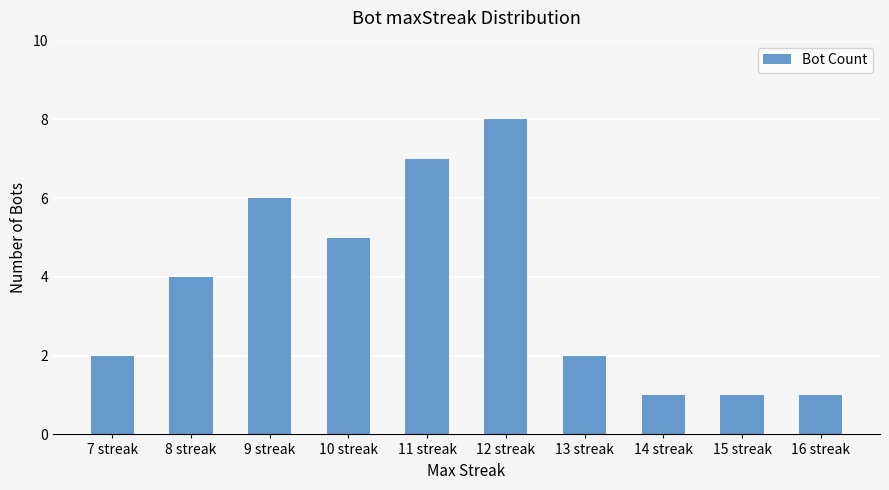

What is the label of the 7th bar from the left?

13 streak